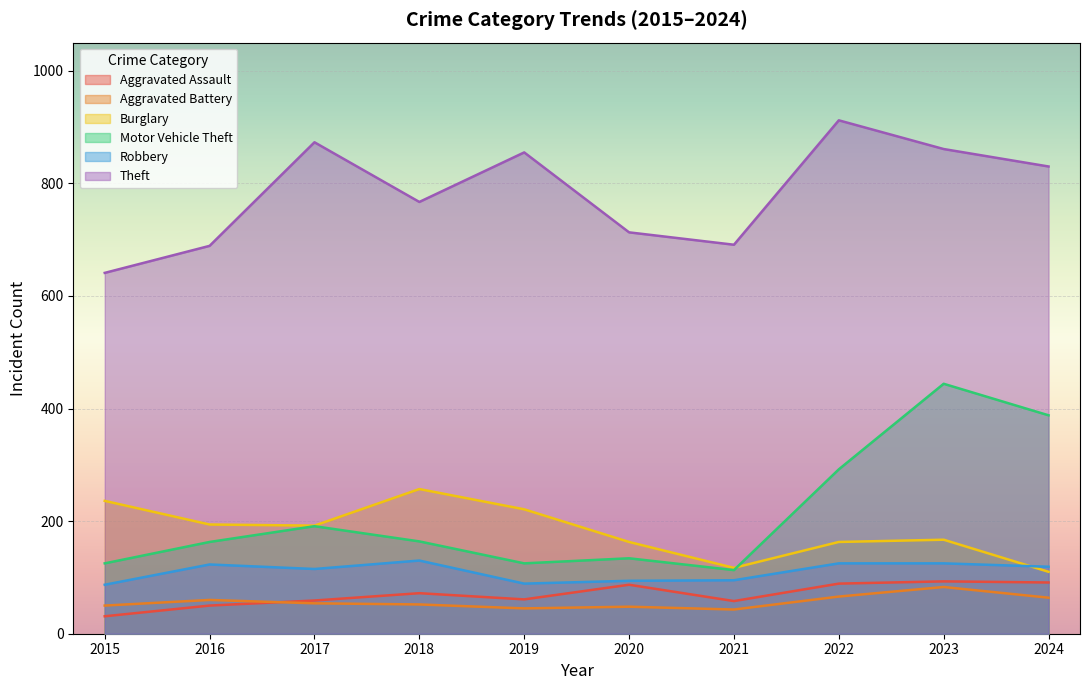

What are all the series names shown in the legend?

Aggravated Assault, Aggravated Battery, Burglary, Motor Vehicle Theft, Robbery, Theft